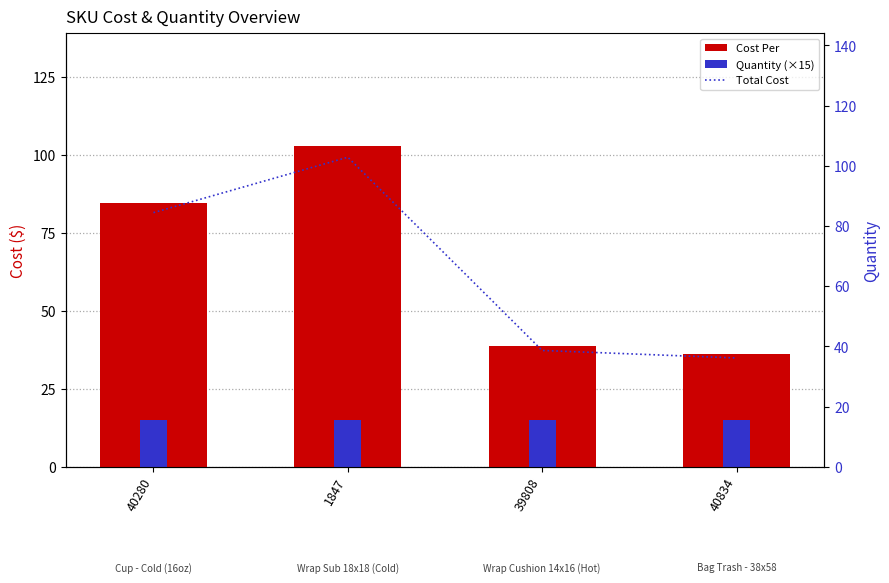

What is the label of the 4th bar from the right?

40280